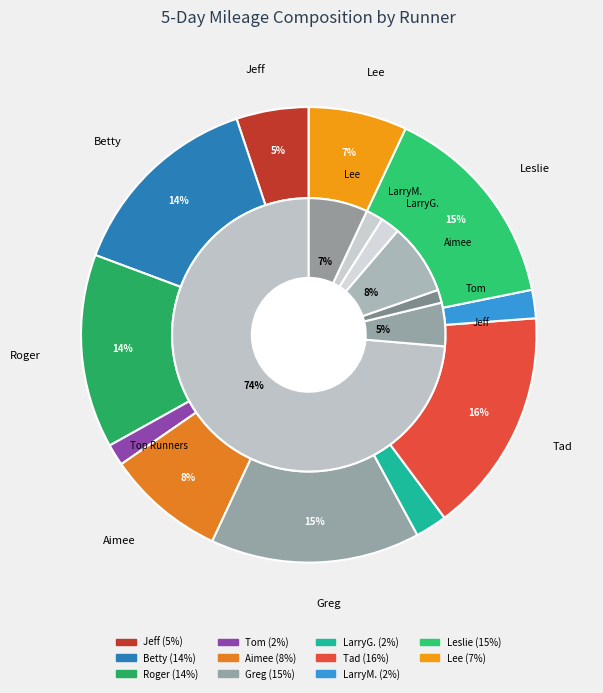

Is it true that Roger is 14% of the pie?

True